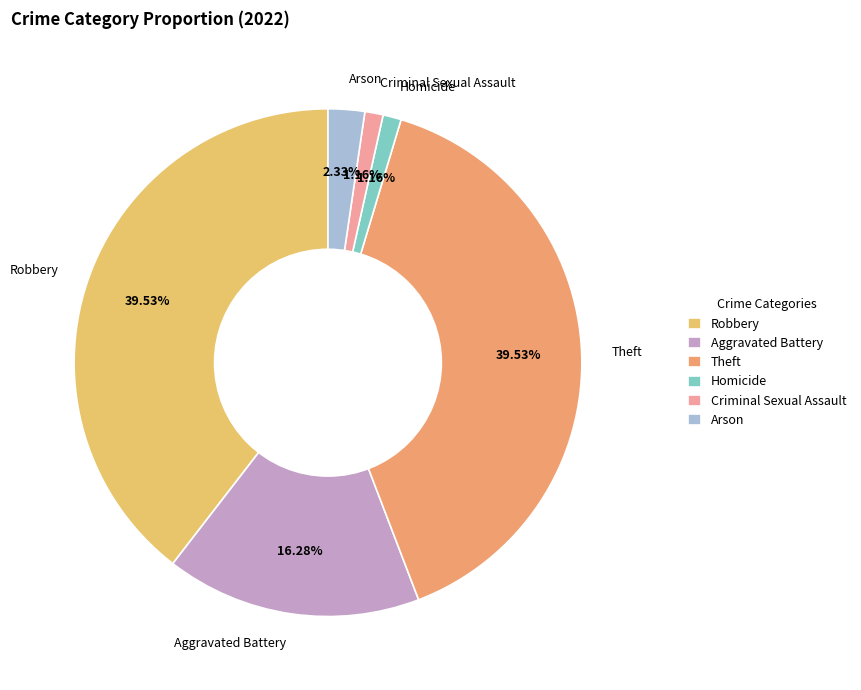

Approximately how many times larger is the value at Aggravated Battery compared to Arson?

7.0